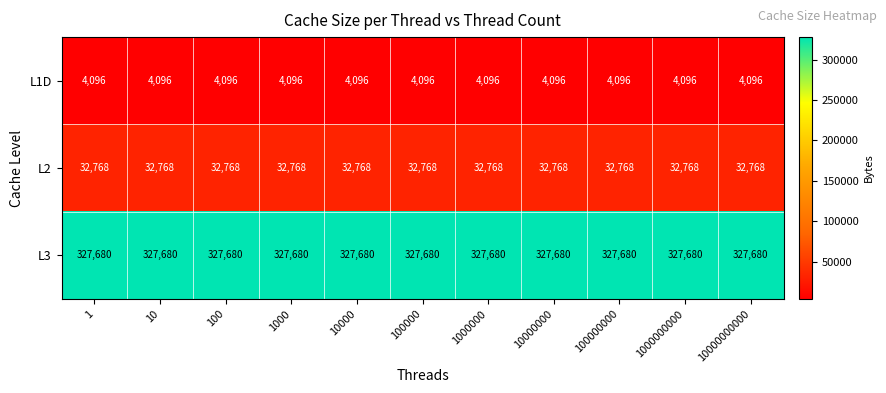

What is the total value across all series at 1000?

364544